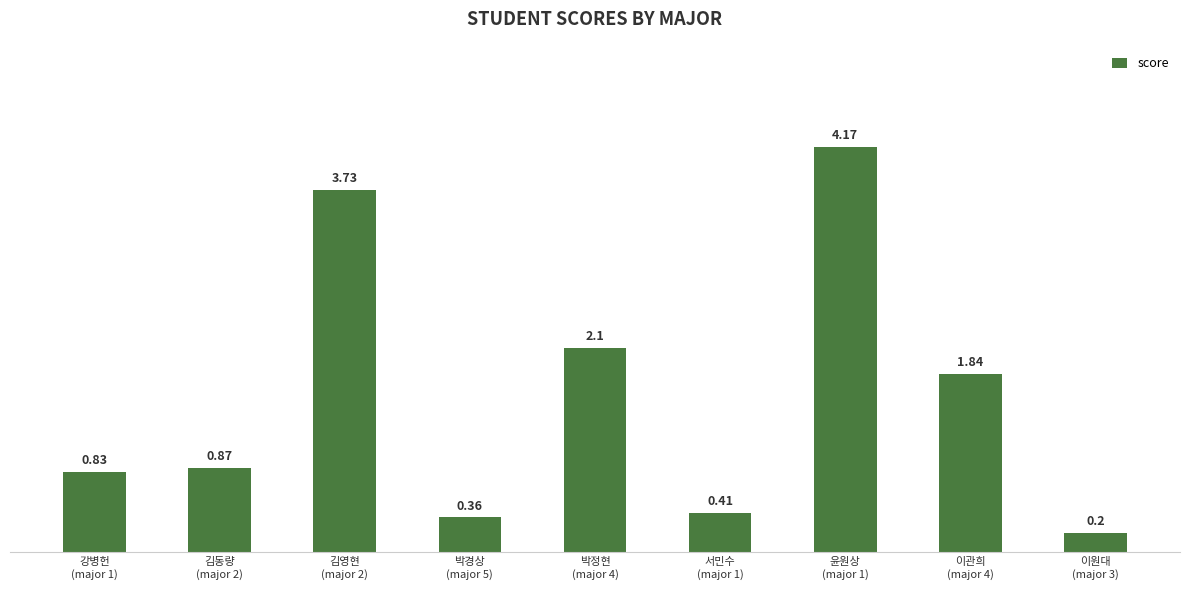

What is the difference between the maximum and minimum values?

4.0